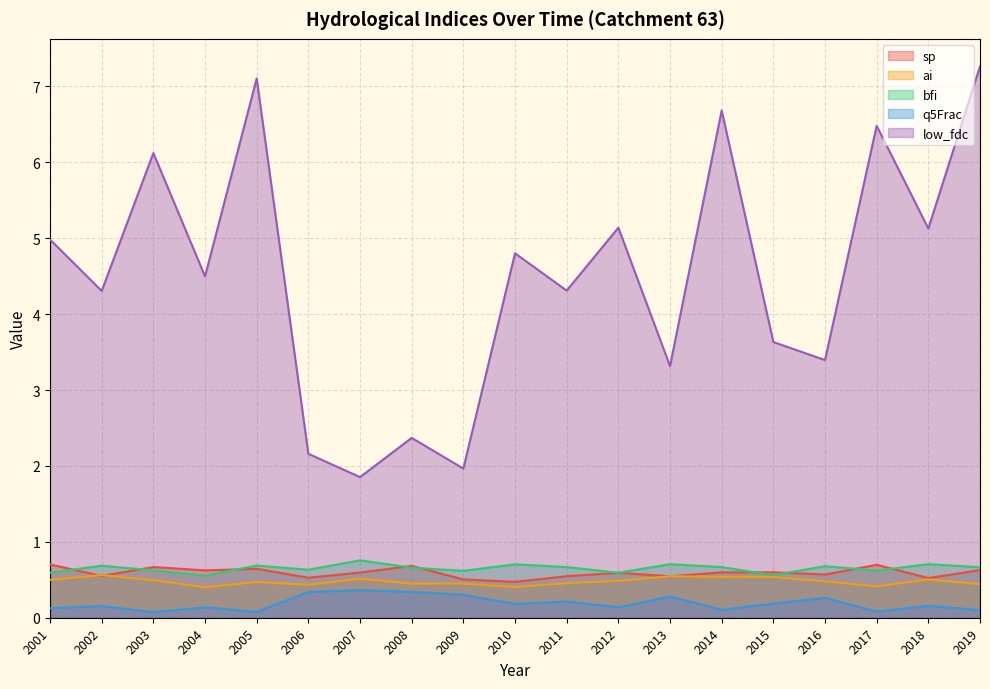

Rank the categories by ai value from highest to lowest.

2002, 2013, 2014, 2015, 2007, 2018, 2001, 2003, 2012, 2016, 2005, 2011, 2008, 2009, 2019, 2006, 2017, 2010, 2004